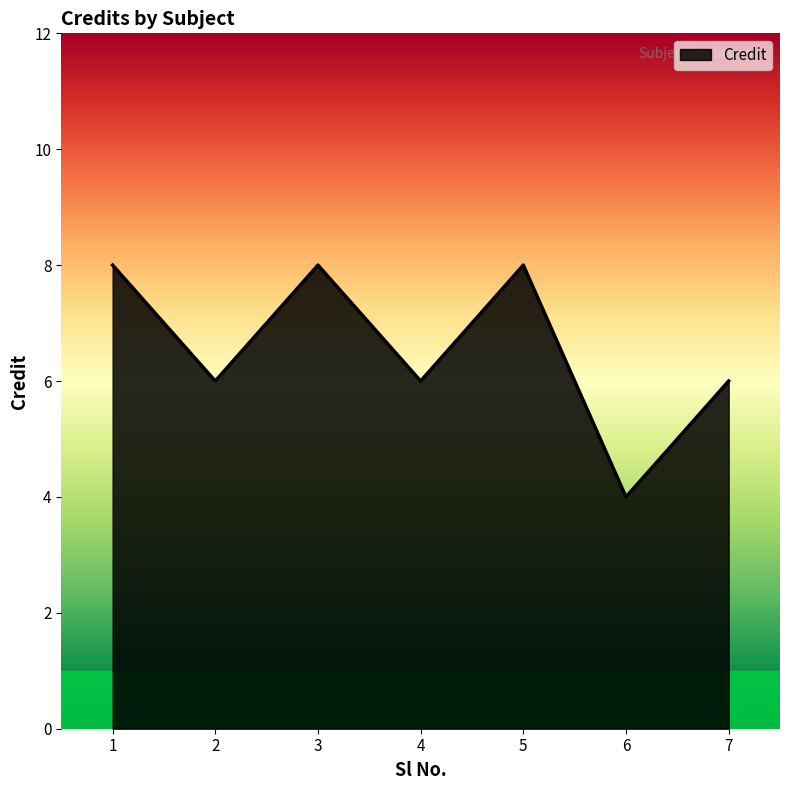

True or false: the data shows 3 at 3.

False